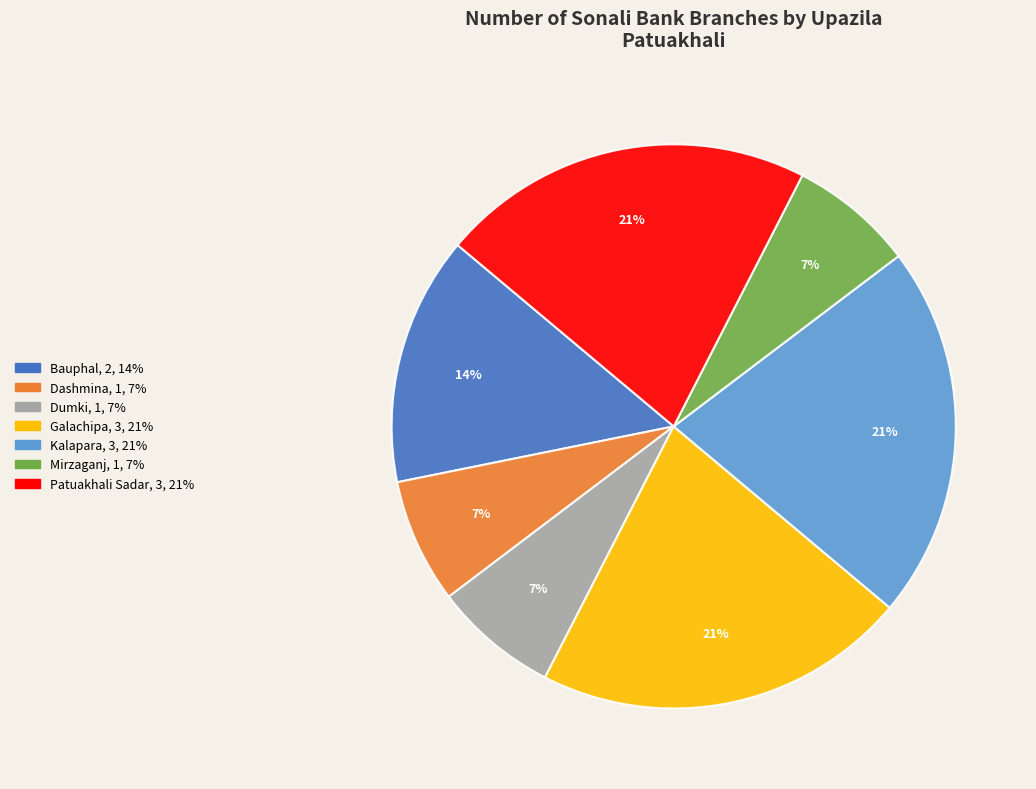

To the nearest percent, what is the combined percentage of Mirzaganj and Galachipa?

29%